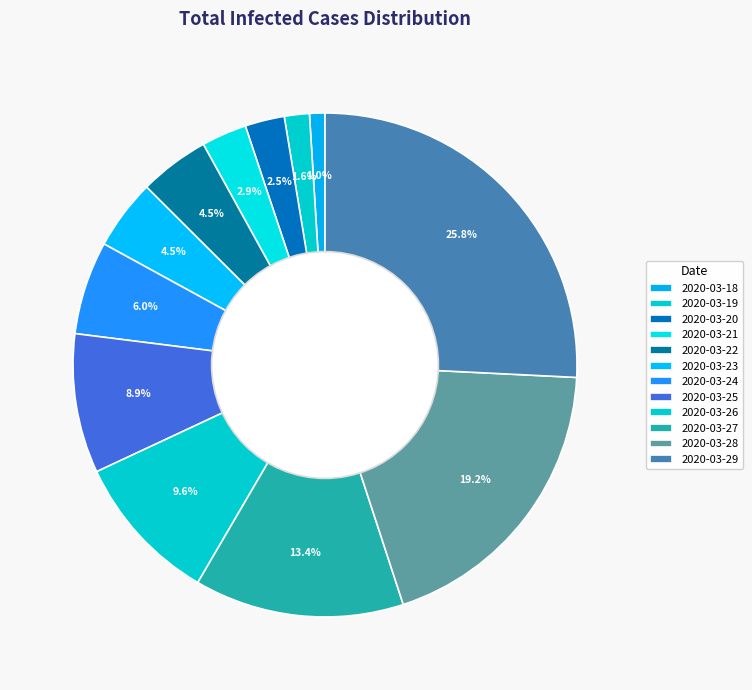

Does 2020-03-26 account for over 50% of the chart?

No